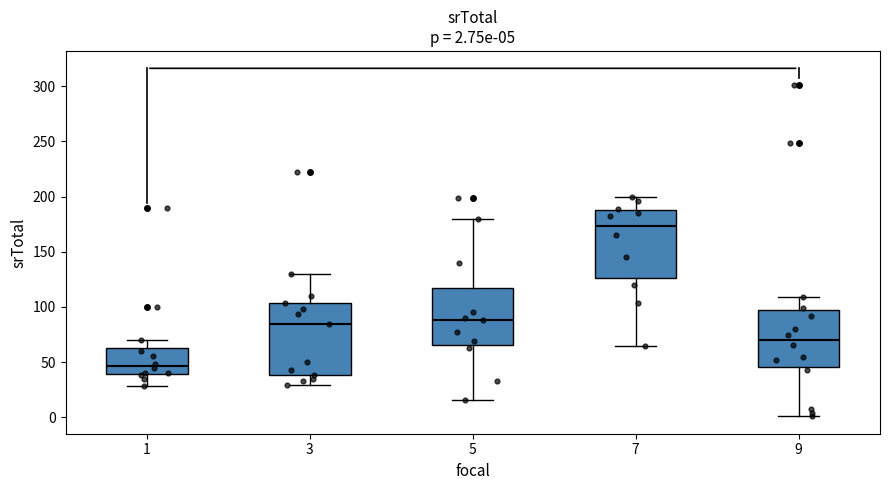

Which box has the highest median line?

7